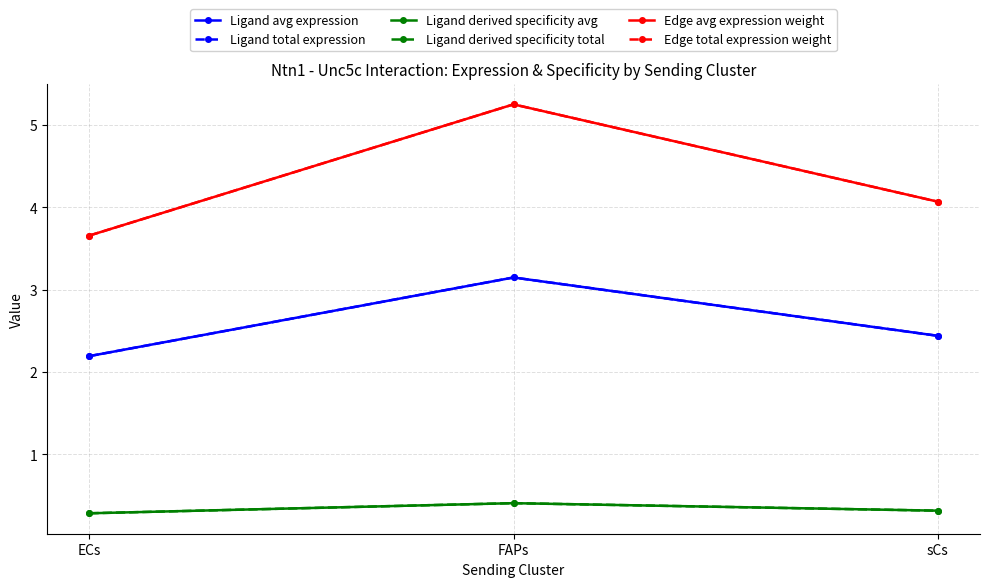

Reading right to left, what are all the values shown in this chart?

Ligand avg expression: 2.4	3.1	2.2
Ligand total expression: 2.4	3.1	2.2
Ligand derived specificity avg: 0.3	0.4	0.3
Ligand derived specificity total: 0.3	0.4	0.3
Edge avg expression weight: 4.1	5.3	3.7
Edge total expression weight: 4.1	5.3	3.7